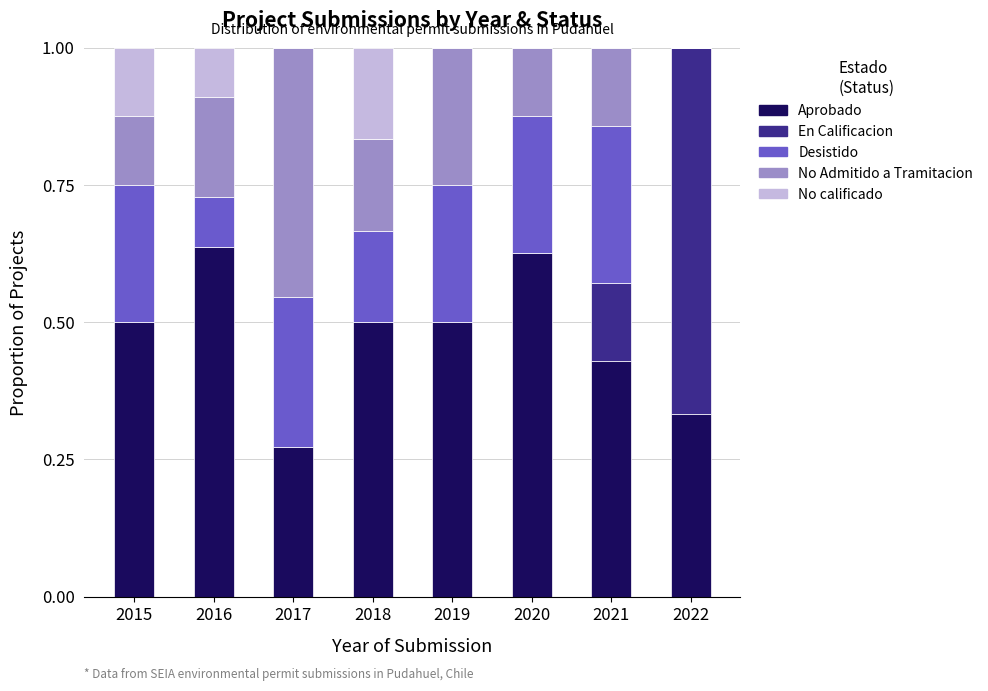

What is the total value across all series at 2022?

1.0